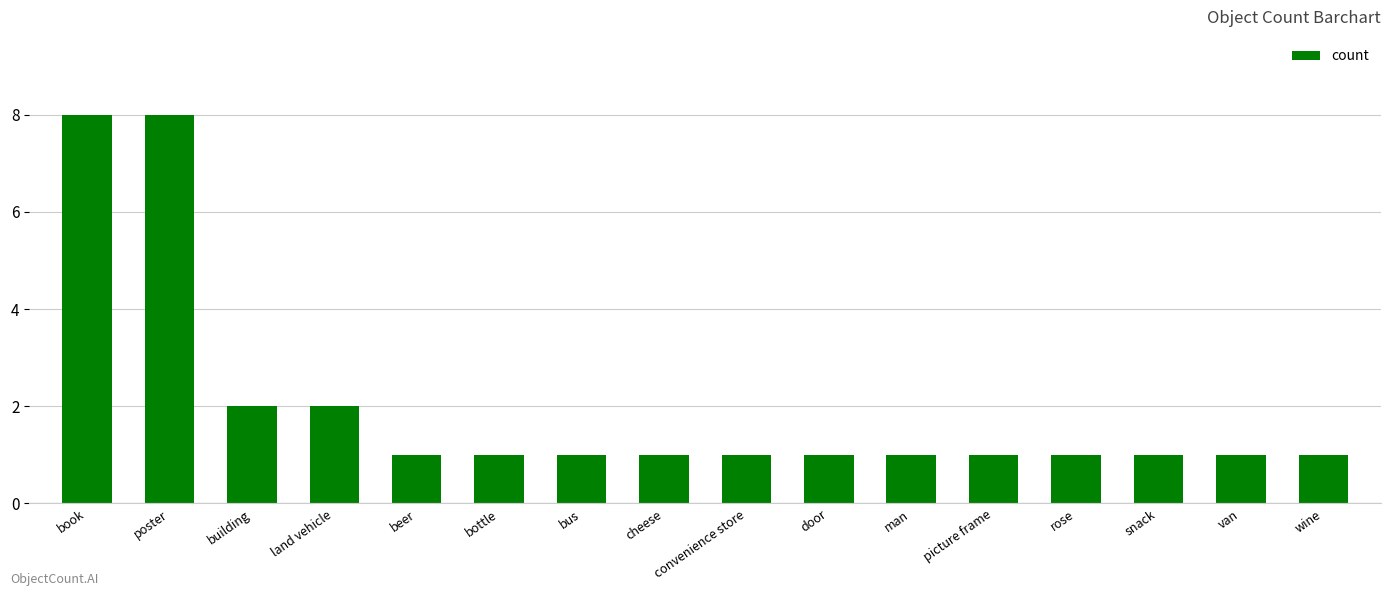

The chart shows a value of 8 at book. True or false?

True